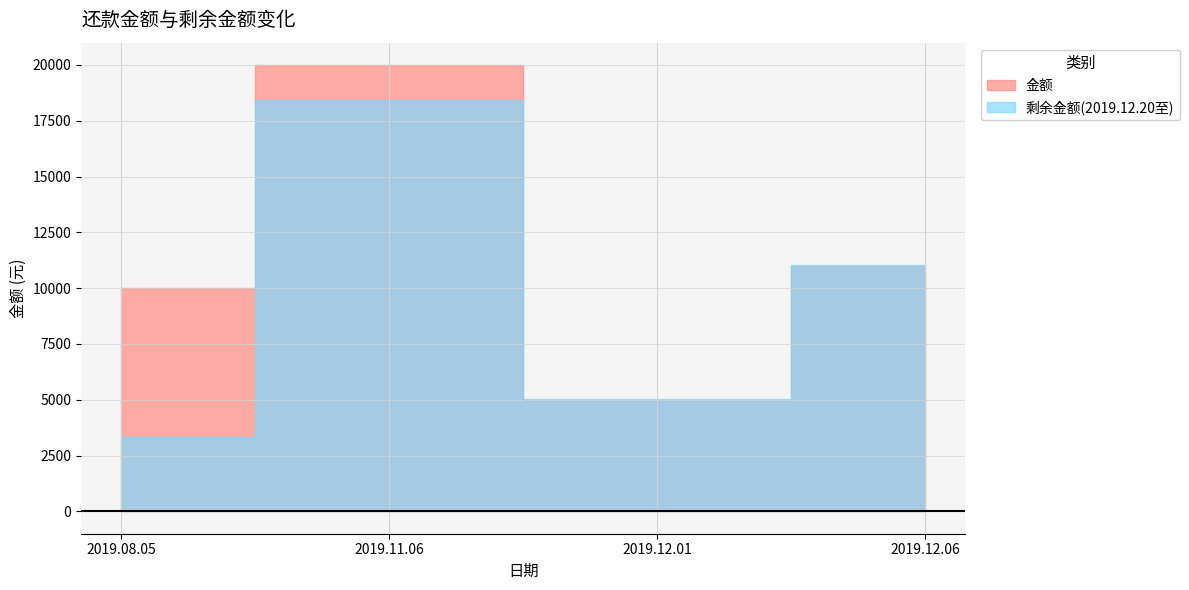

Reading left to right, what are all the values shown in this chart?

金额: 10000.0	20000.0	5000.0	11000.0
剩余金额(2019.12.20至): 3349.1	18432.2	5031.5	11050.0